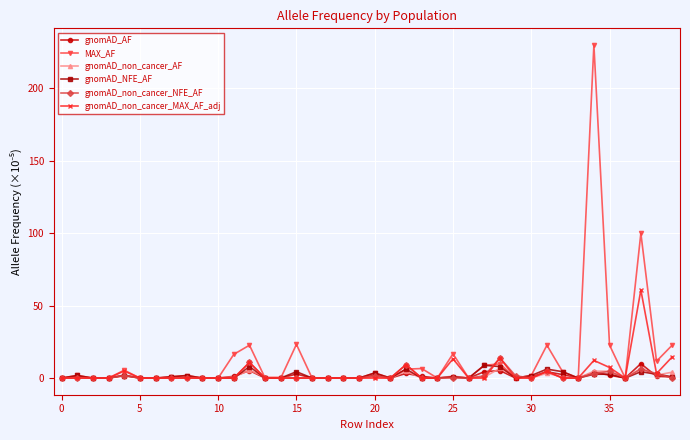

What is the sum of all gnomAD_non_cancer_MAX_AF_adj values?

154.7